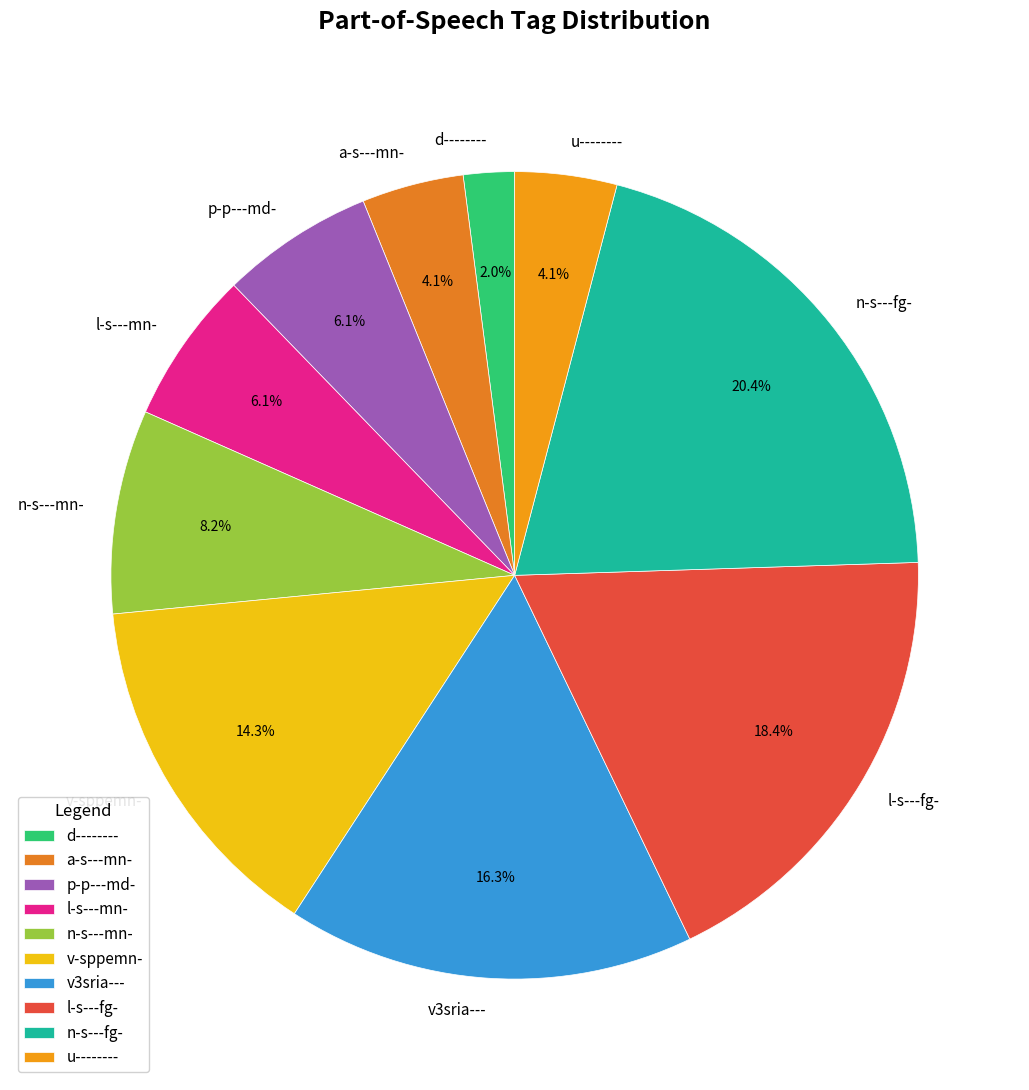

To the nearest percent, what is the combined percentage of v-sppemn- and a-s---mn-?

18%